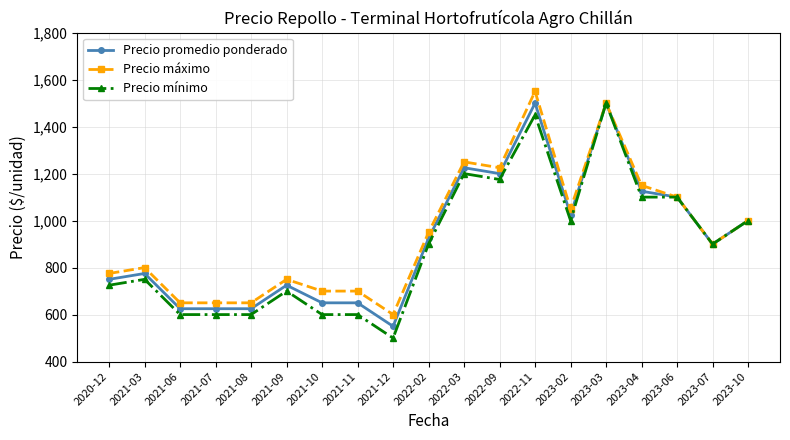

What is the sum of the Precio mínimo values at 2023-10 and 2021-06?

1600